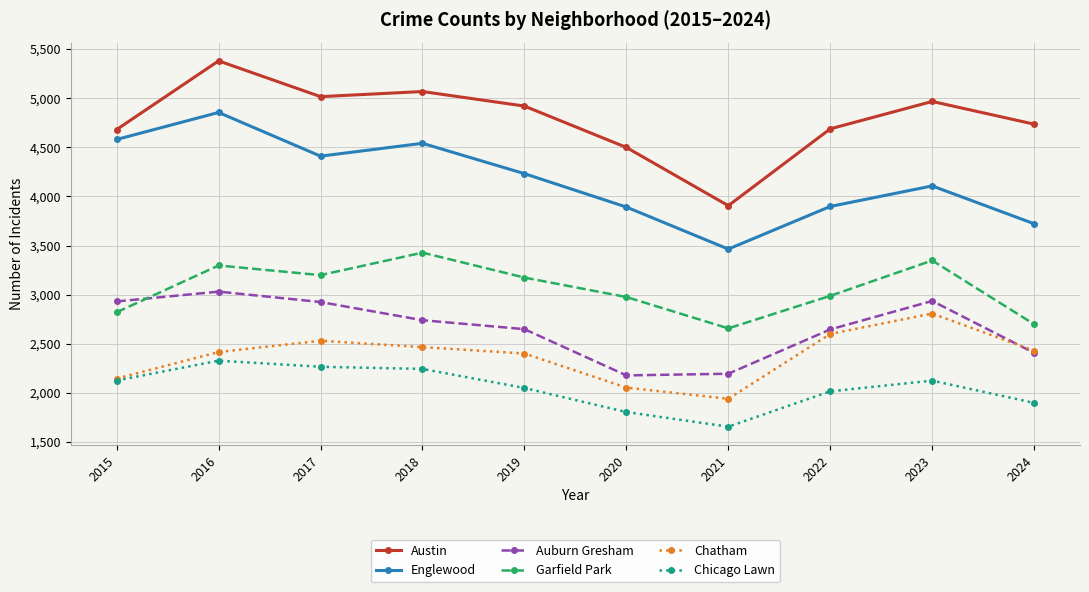

At which label does Englewood reach its minimum?

2021